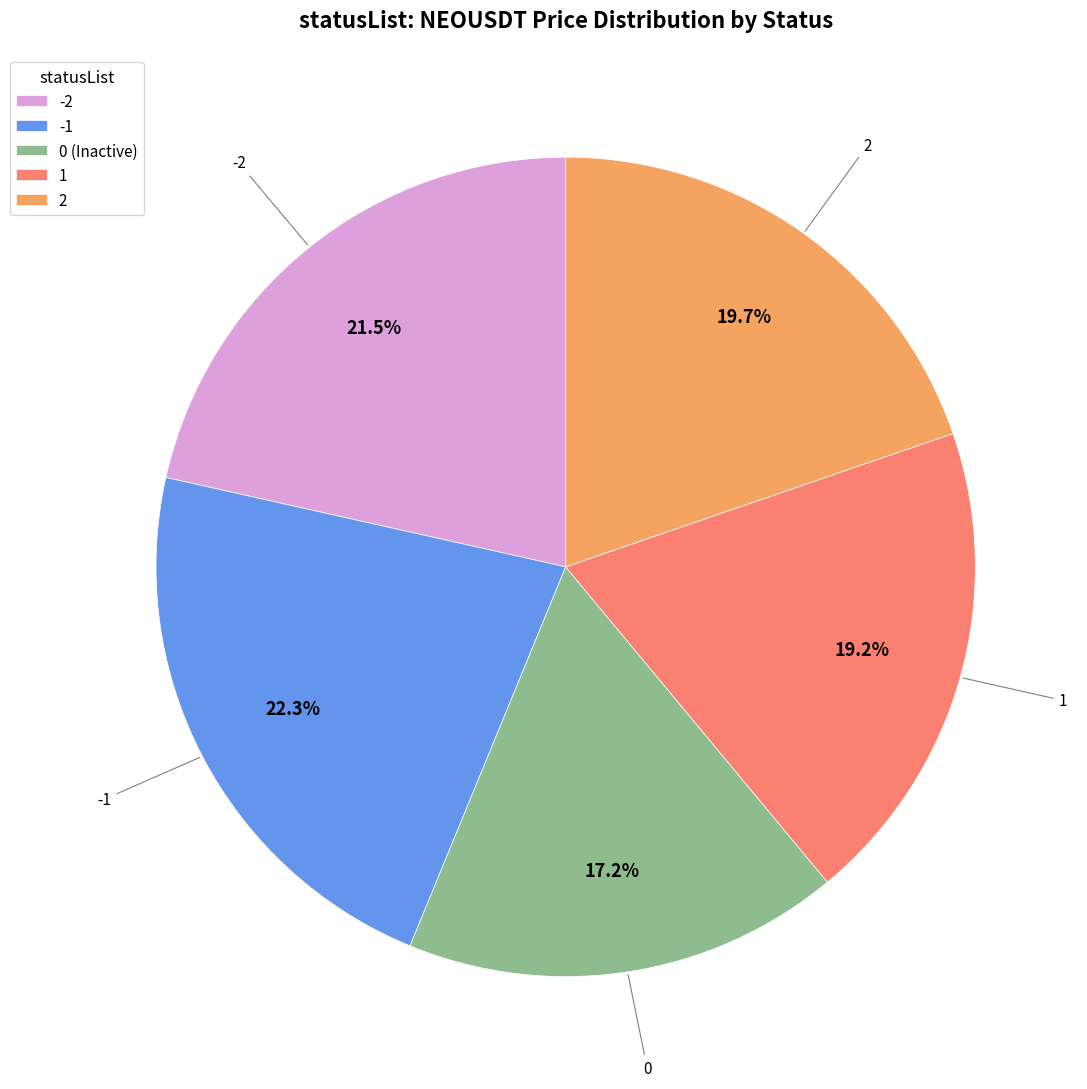

What is the largest slice in the pie chart?

-1